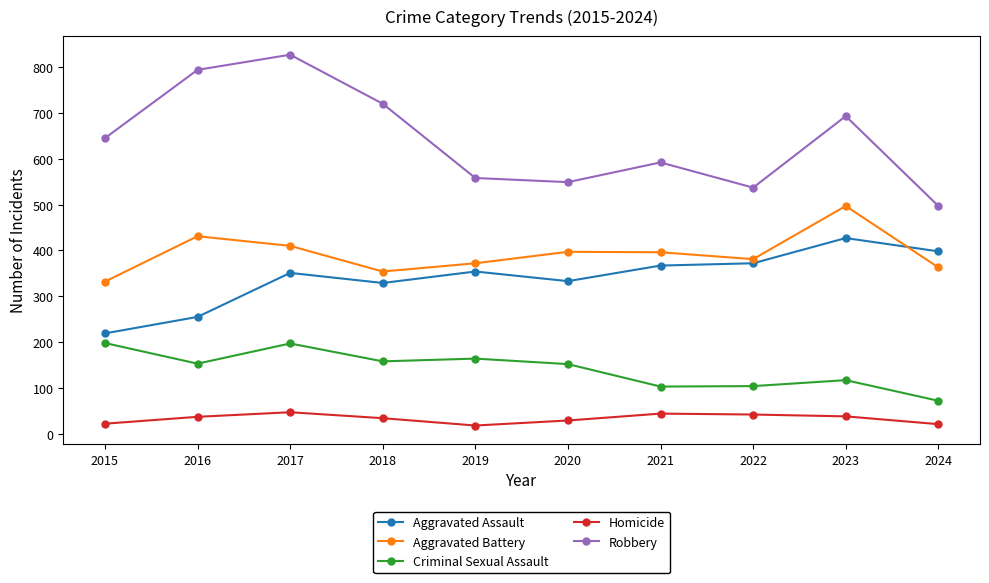

In Aggravated Battery, how many points are higher than both neighbors (excluding endpoints)?

3